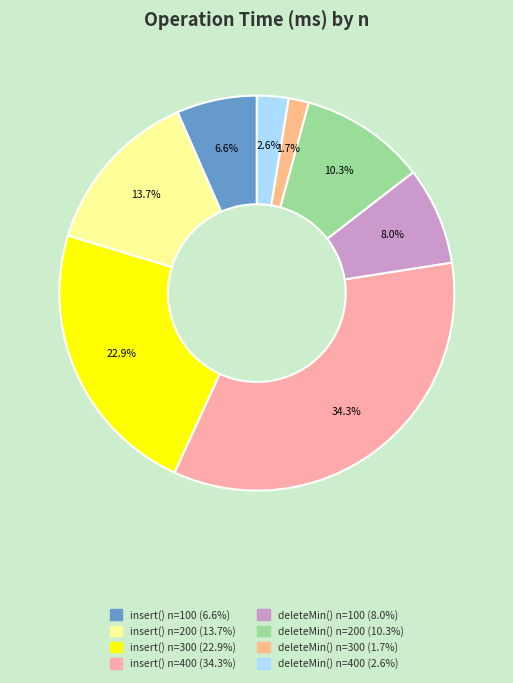

The deleteMin() n=400 slice represents 3% of the pie. True or false?

True